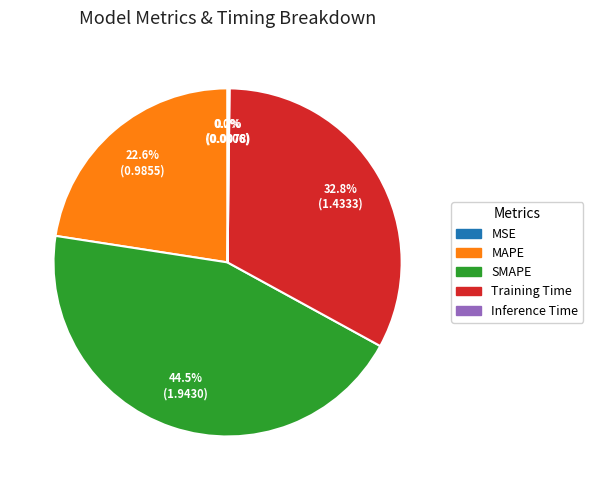

Does any single category account for the majority?

No